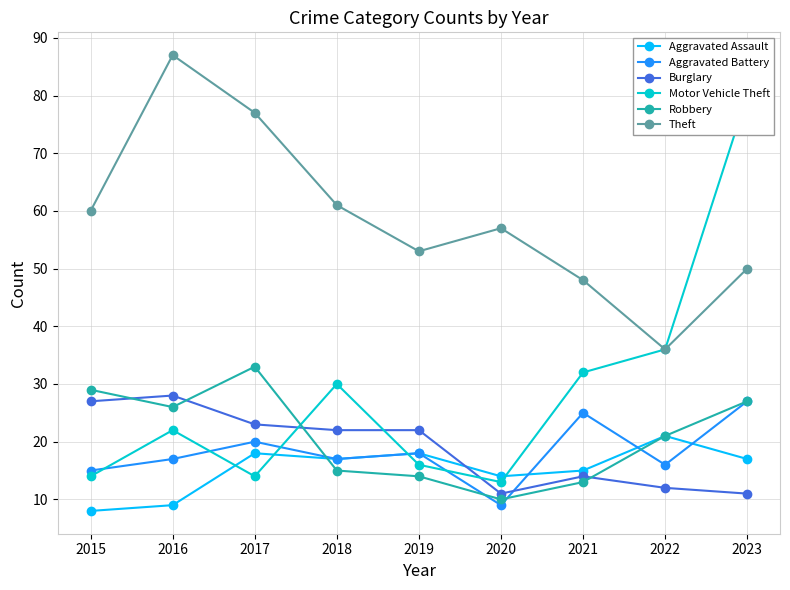

Reading right to left, what are all the values shown in this chart?

Aggravated Assault: 2023=17	2022=21	2021=15	2020=14	2019=18	2018=17	2017=18	2016=9	2015=8
Aggravated Battery: 2023=27	2022=16	2021=25	2020=9	2019=18	2018=17	2017=20	2016=17	2015=15
Burglary: 2023=11	2022=12	2021=14	2020=11	2019=22	2018=22	2017=23	2016=28	2015=27
Motor Vehicle Theft: 2023=80	2022=36	2021=32	2020=13	2019=16	2018=30	2017=14	2016=22	2015=14
Robbery: 2023=27	2022=21	2021=13	2020=10	2019=14	2018=15	2017=33	2016=26	2015=29
Theft: 2023=50	2022=36	2021=48	2020=57	2019=53	2018=61	2017=77	2016=87	2015=60